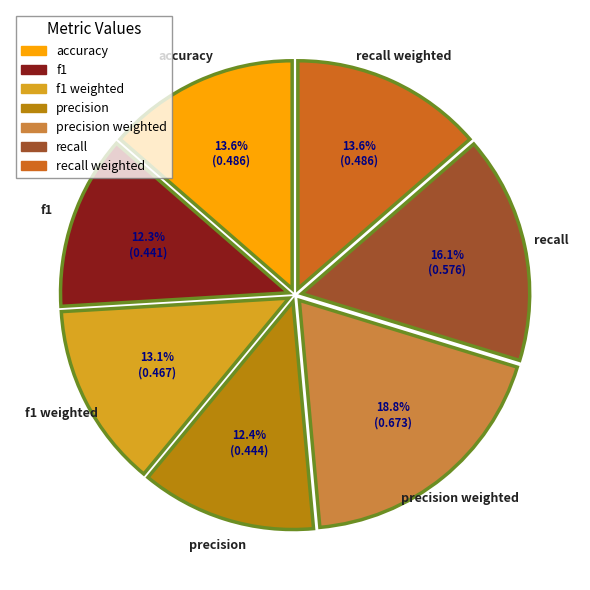

Which slice is the largest?

precision weighted